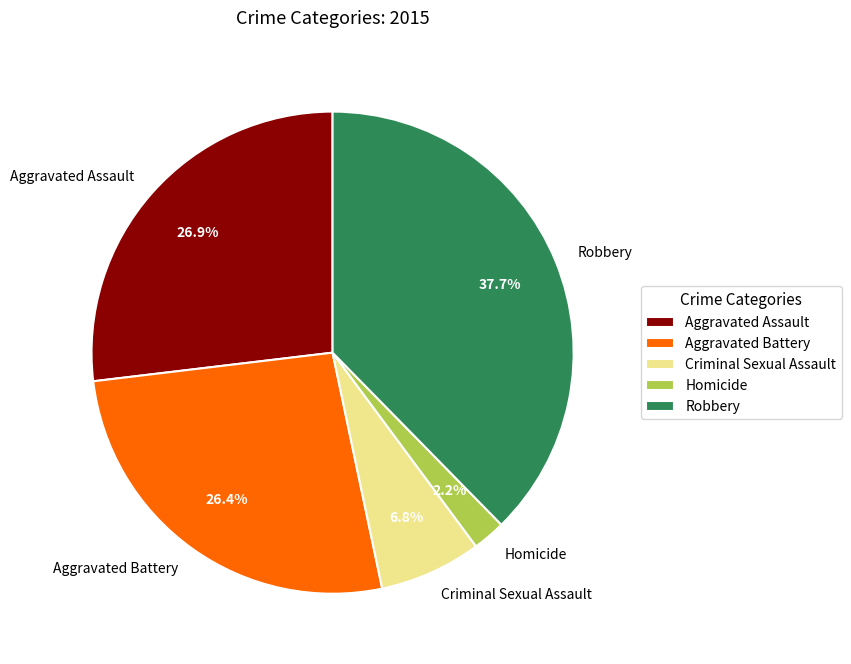

Which slice is the largest?

Robbery